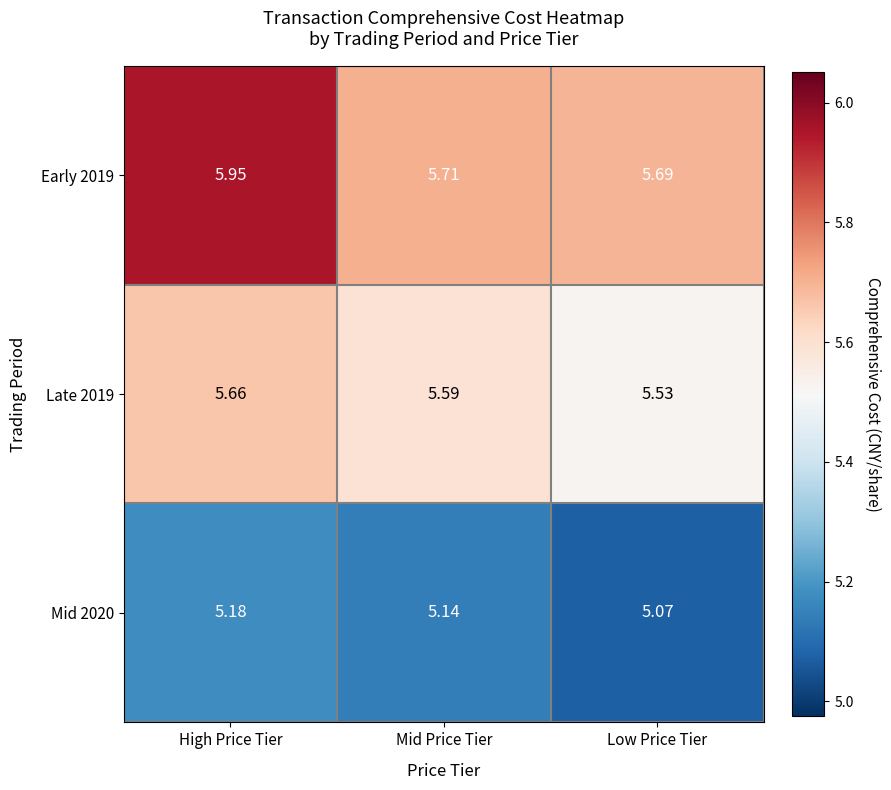

At how many categories does at least one series exceed 5?

3